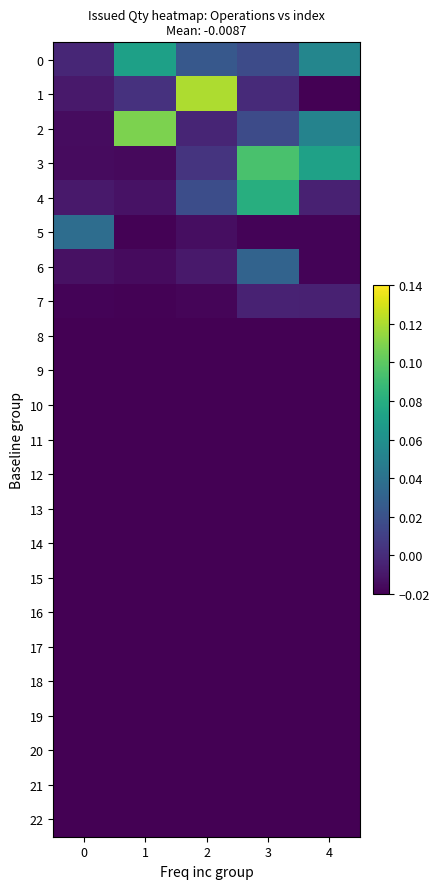

Rank the series at 1 from lowest to highest value.

8, 9, 10, 11, 12, 13, 14, 15, 16, 17, 18, 19, 20, 21, 22, 7, 5, 3, 6, 4, 1, 0, 2